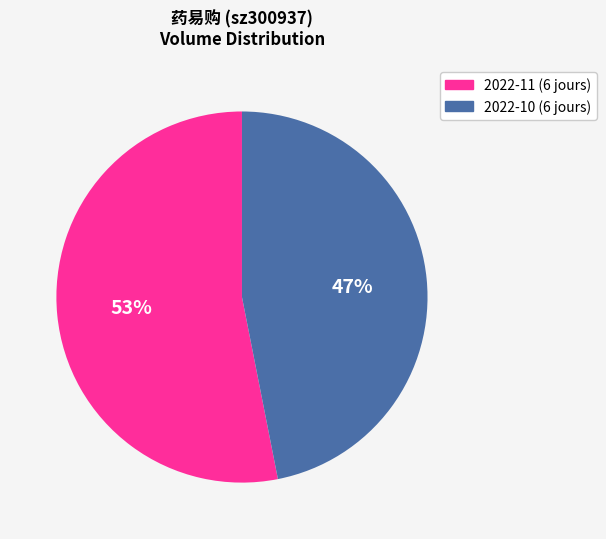

Is there any slice that represents more than half of the pie?

Yes